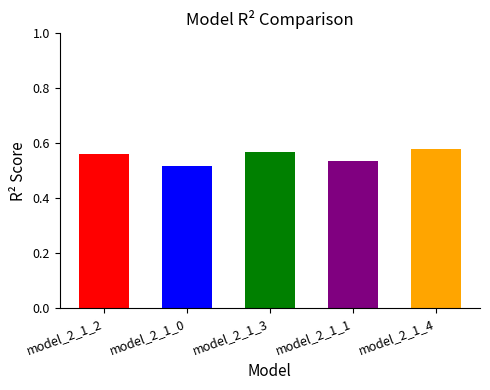

How many bars are there in total?

5